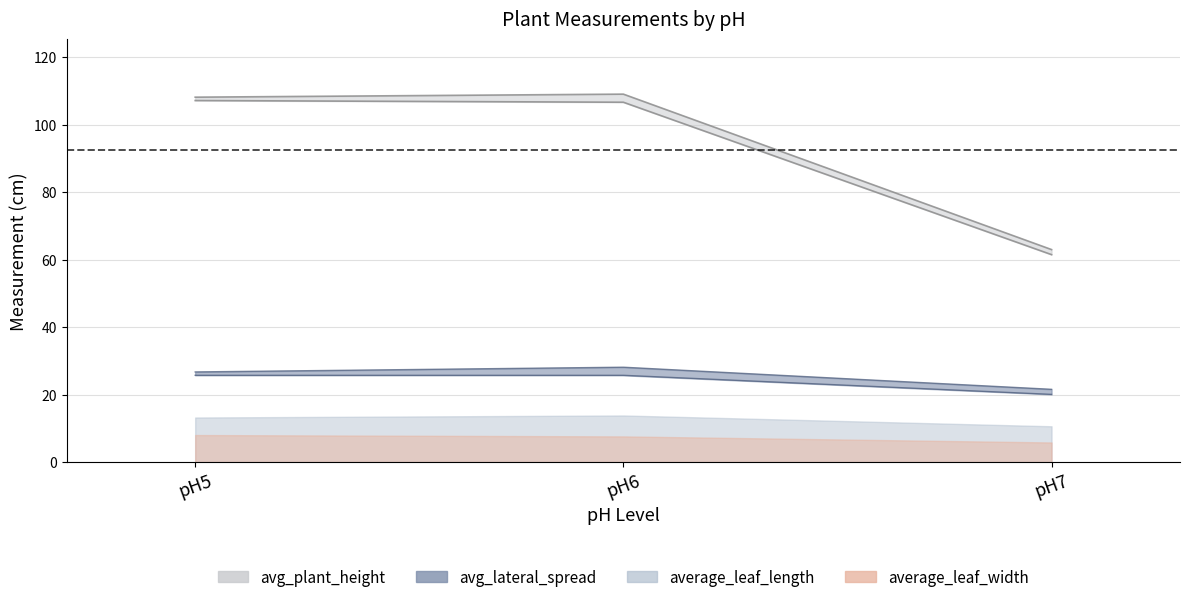

Which series has the widest spread of values?

avg_lateral_spread